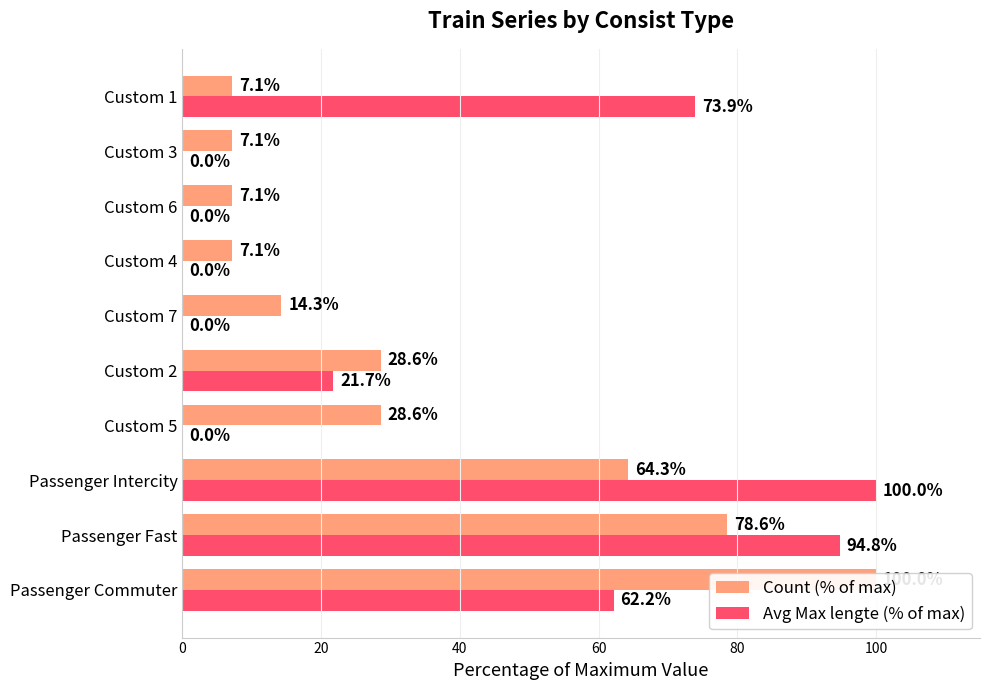

Is the value of Avg Max lengte (% of max) at 40 greater than the value of Count (% of max) at 100?

Yes